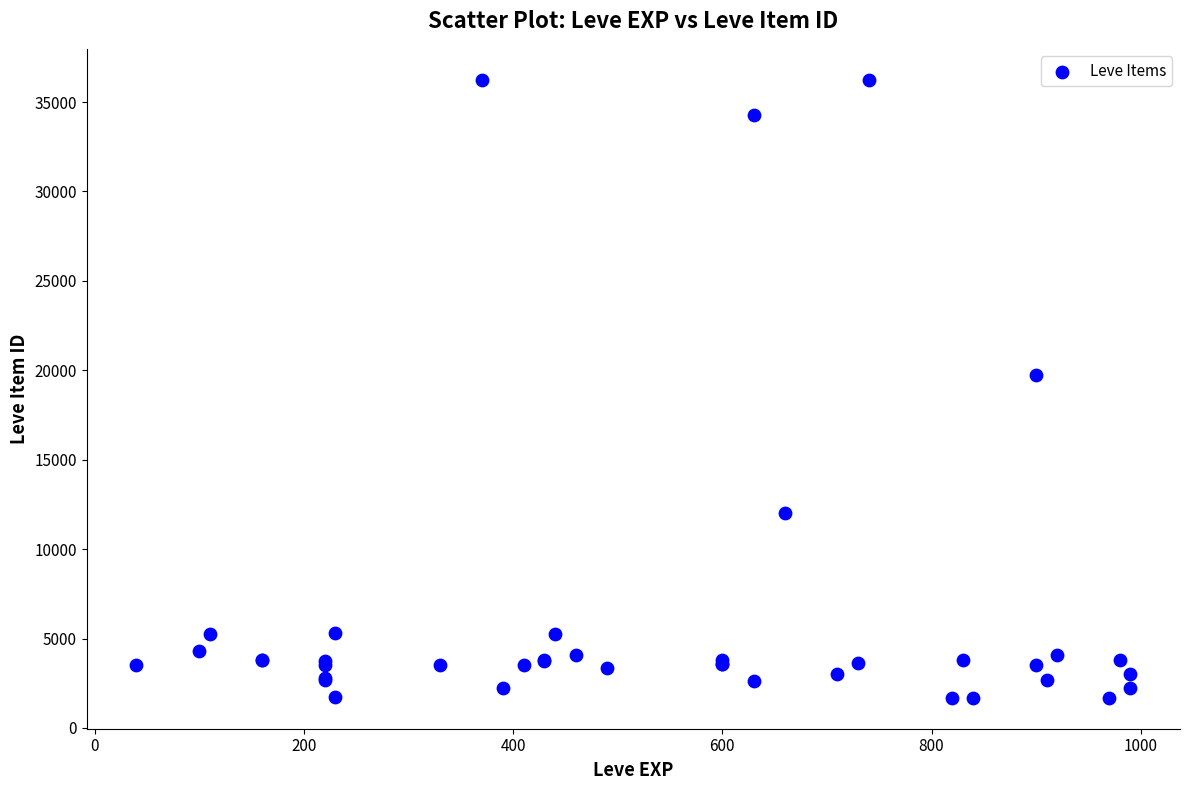

What Y value in the scatter plot is closest to 18967?

19744